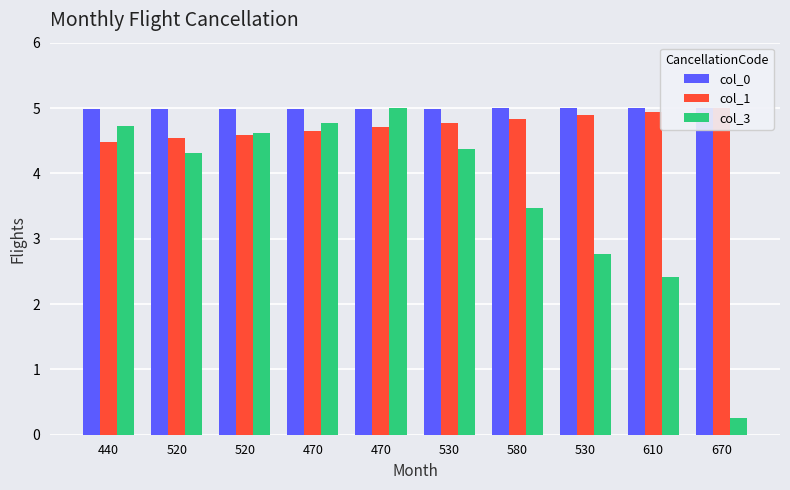

What is the total value across all series at 610?

12.4